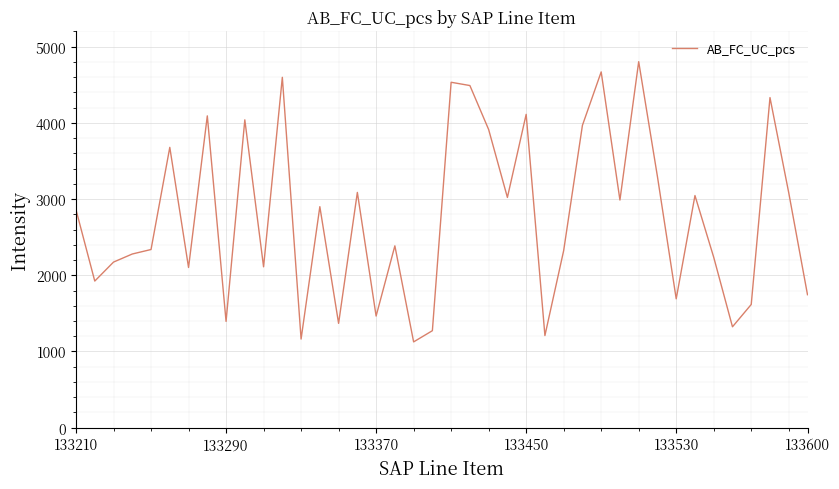

What is the greatest value displayed?

4802